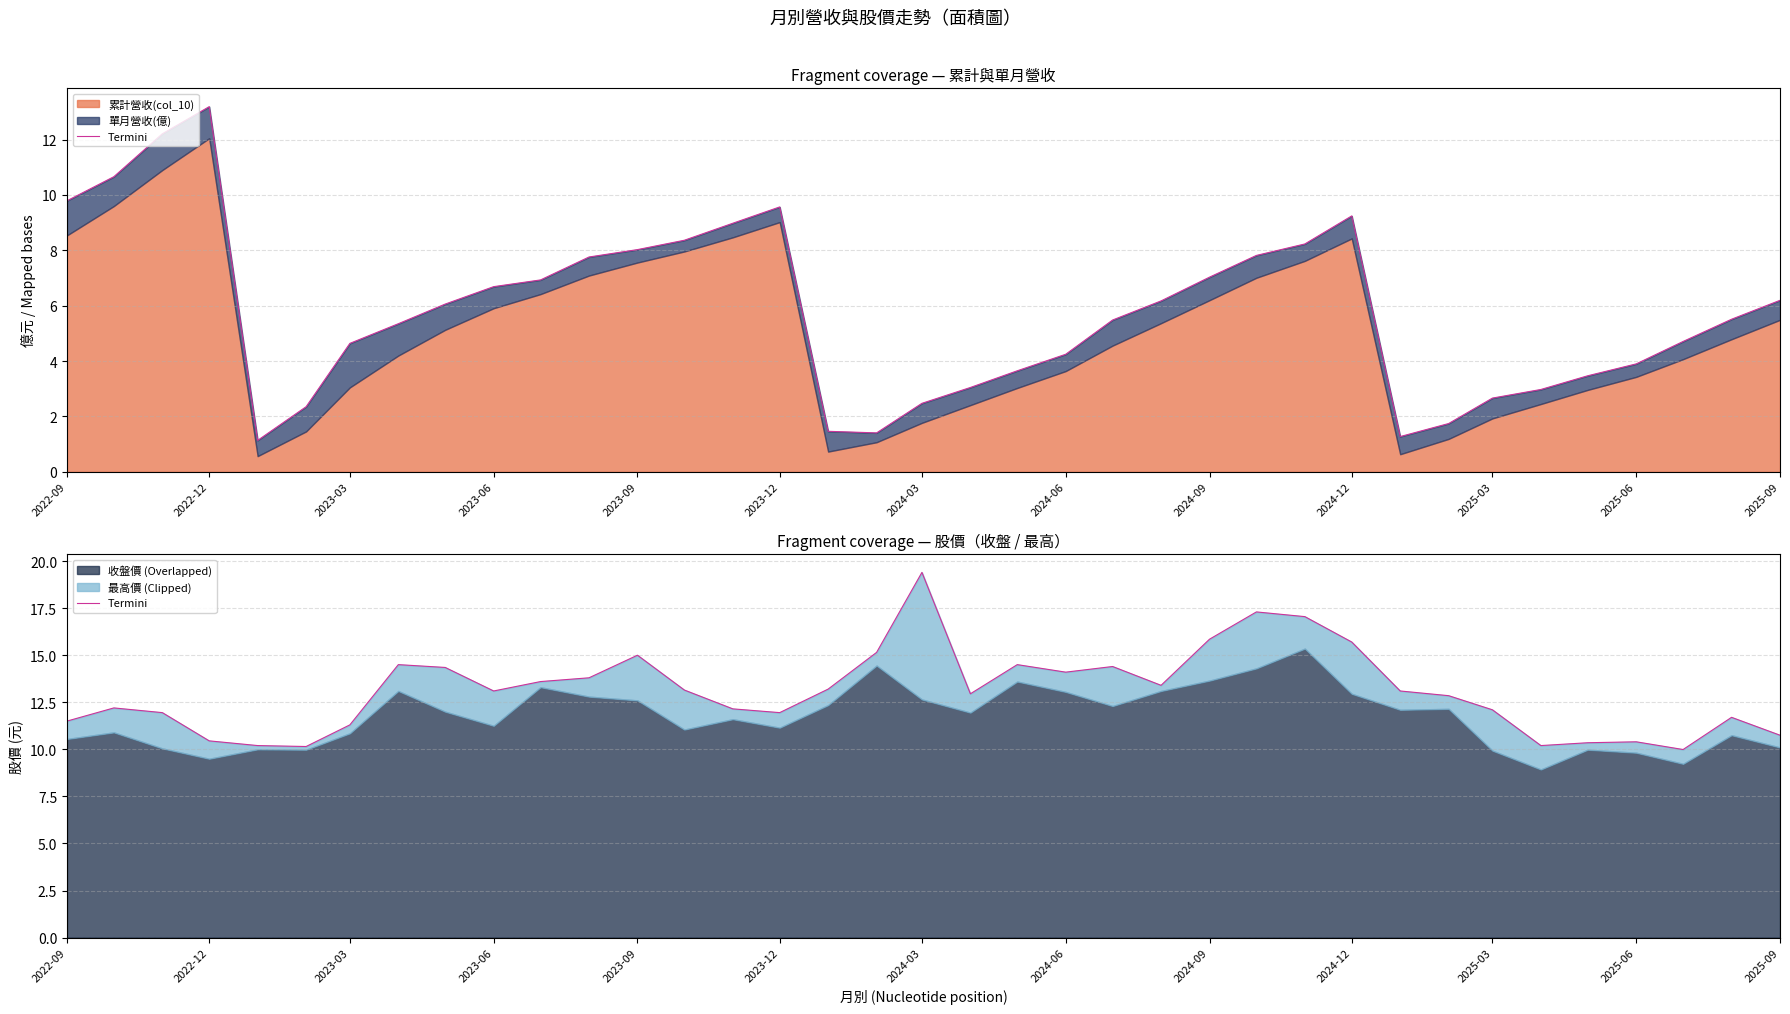

At which category does the data reach its first local peak?

2022-12